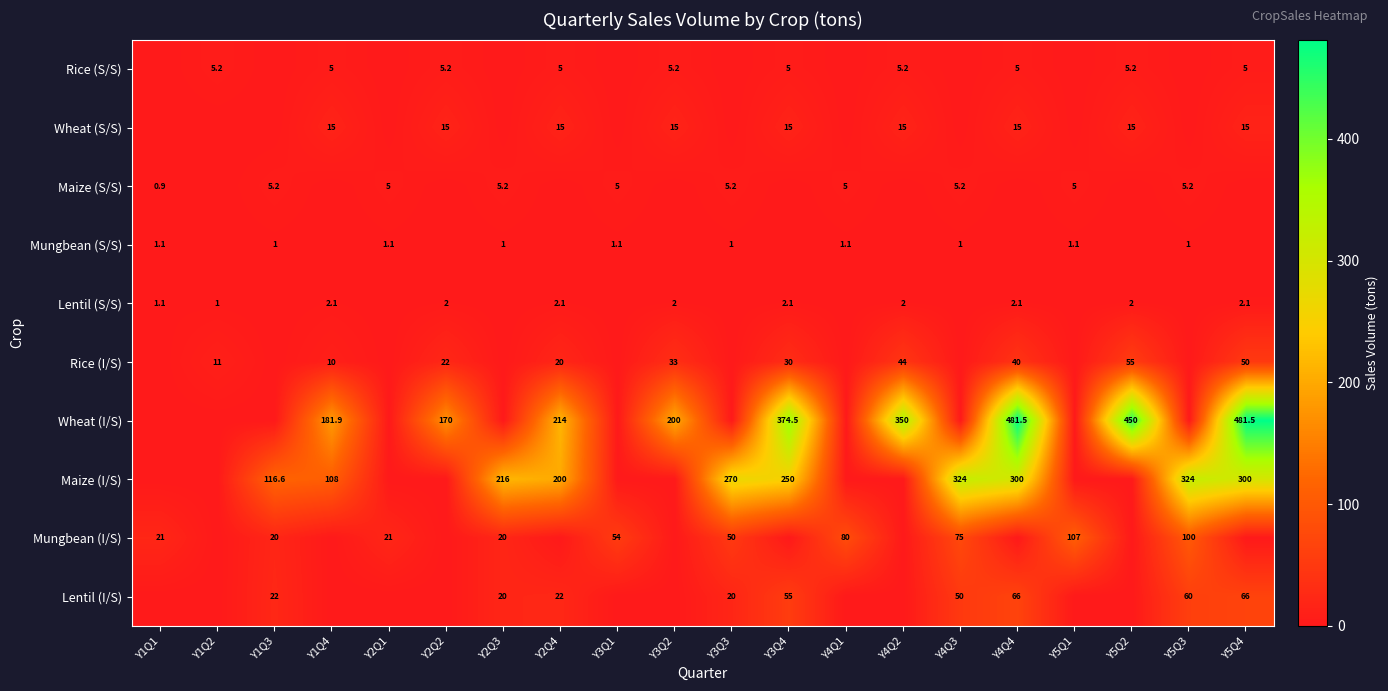

What is the total value across all series at Y4Q4?

909.6